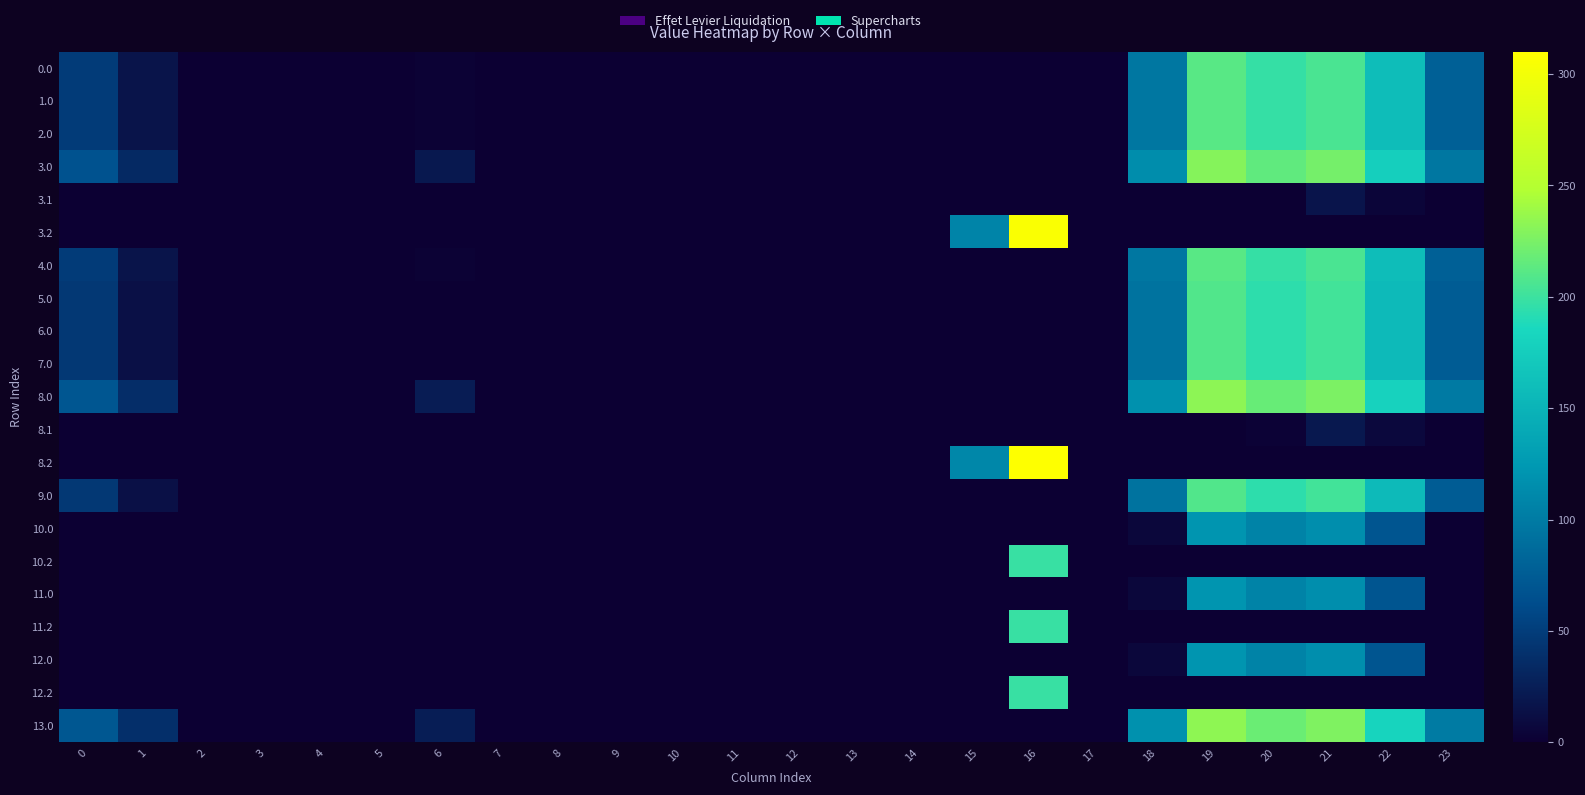

At 5, list the series in order from smallest to largest.

0.0, 1.0, 2.0, 3.0, 3.1, 3.2, 4.0, 5.0, 6.0, 7.0, 8.0, 8.1, 8.2, 9.0, 10.0, 10.2, 11.0, 11.2, 12.0, 12.2, 13.0